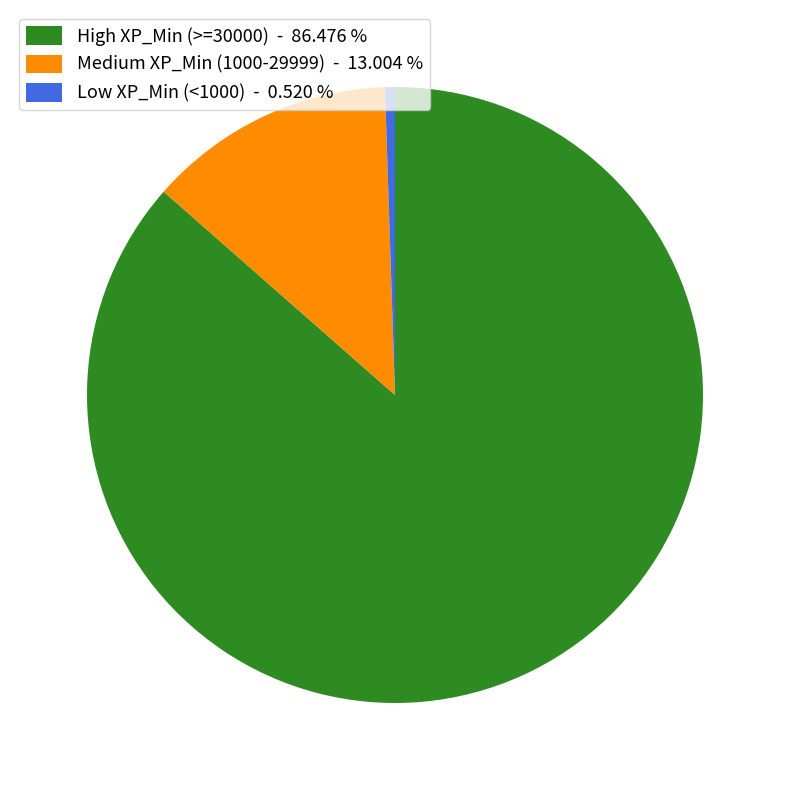

Do High XP_Min (>=30000) - 86.476 % and Medium XP_Min (1000-29999) - 13.004 % together represent more than half of the pie?

Yes